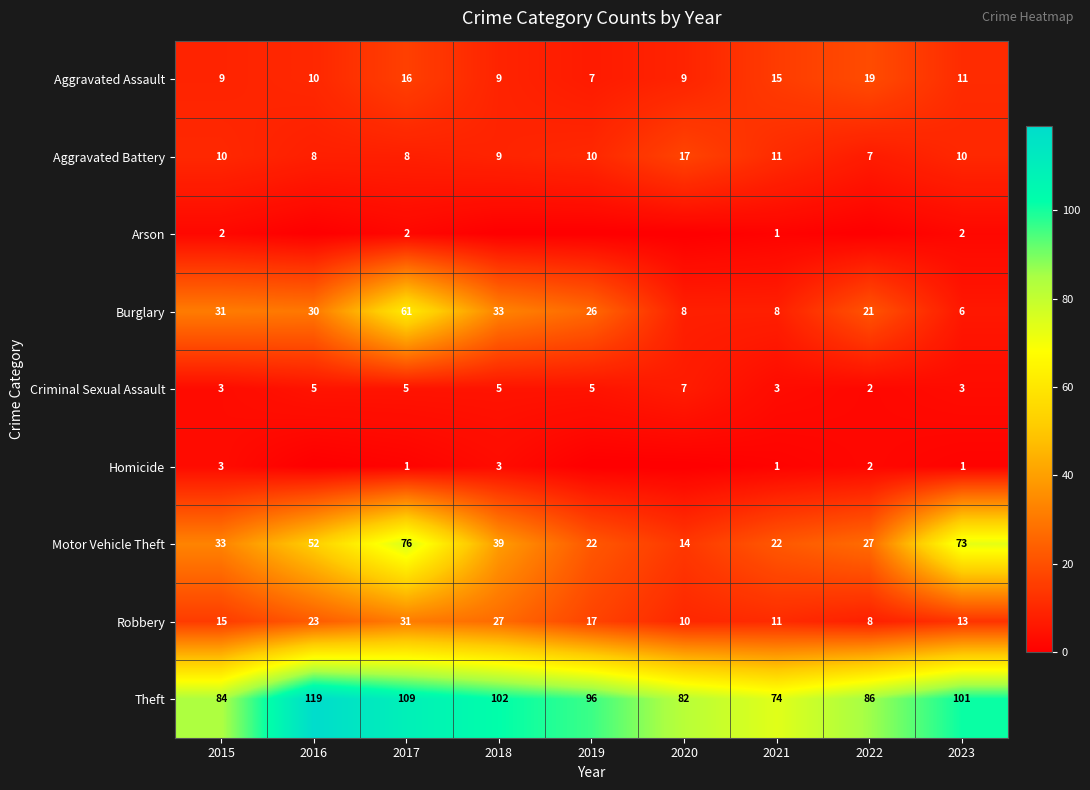

Where does the Theft series first go above 96?

2016